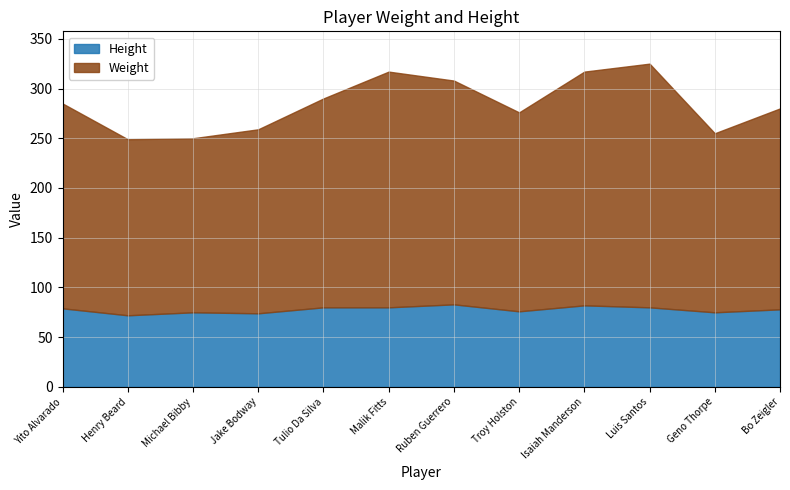

Where is the first local maximum for Height?

Michael Bibby